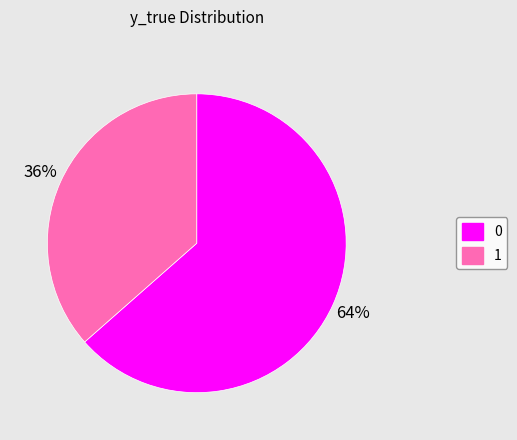

True or false: 1 accounts for 36% of the total.

True